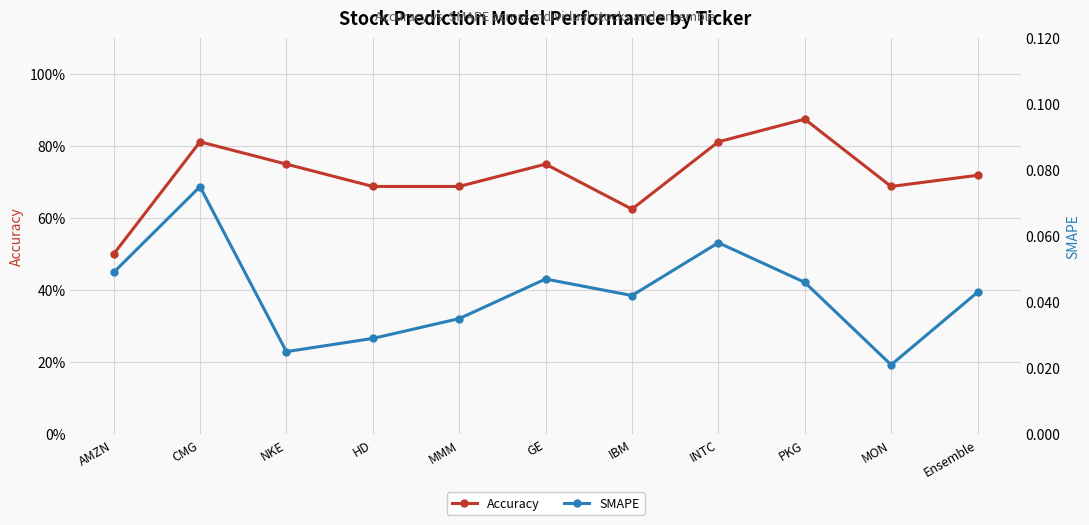

True or false: Accuracy has a value of 1.5 at INTC.

False